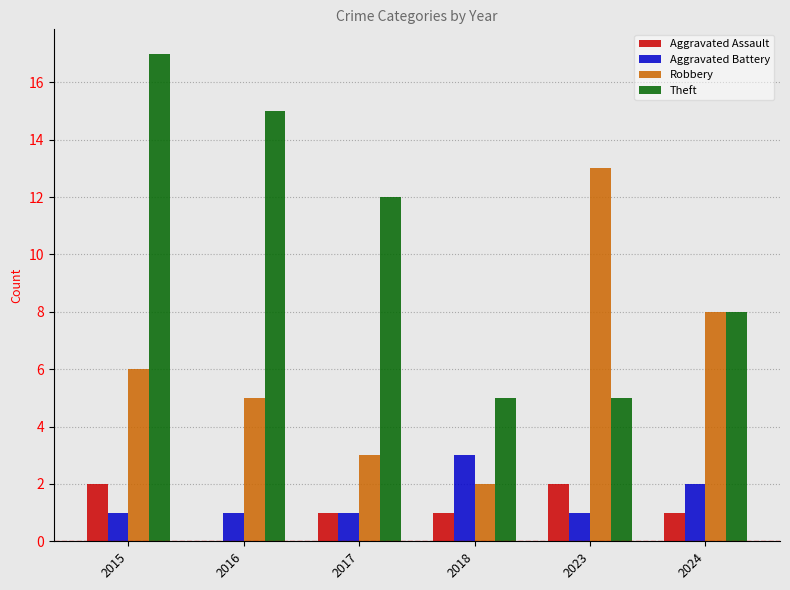

The value of Theft at 2023 is 5. True or false?

True